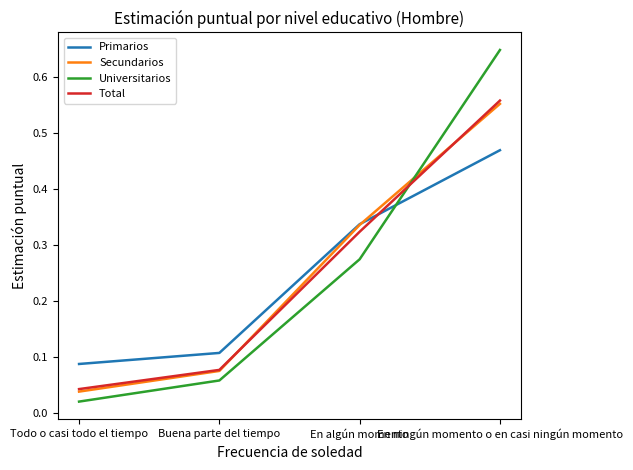

Which series has the widest spread of values?

Universitarios